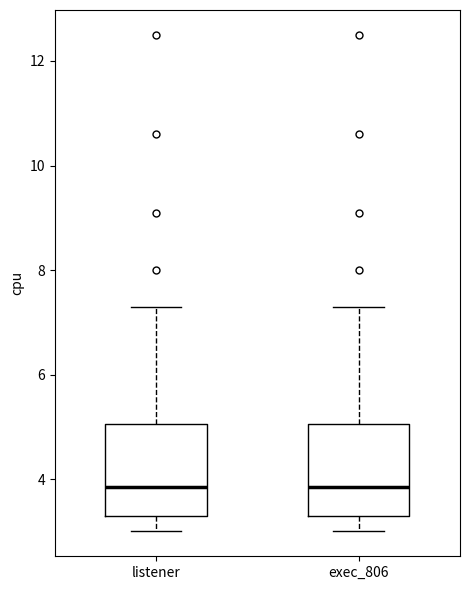

Reading left to right, read every box against the y-axis: the position of its median line, the range the box covers, and the ends of its whiskers. The values are not printed on the chart, so give them approximately, as read against the axis.

listener: median 3.8, box 3.4 to 5.0, whiskers 3.0 to 7.4
exec_806: median 3.8, box 3.4 to 5.0, whiskers 3.0 to 7.4